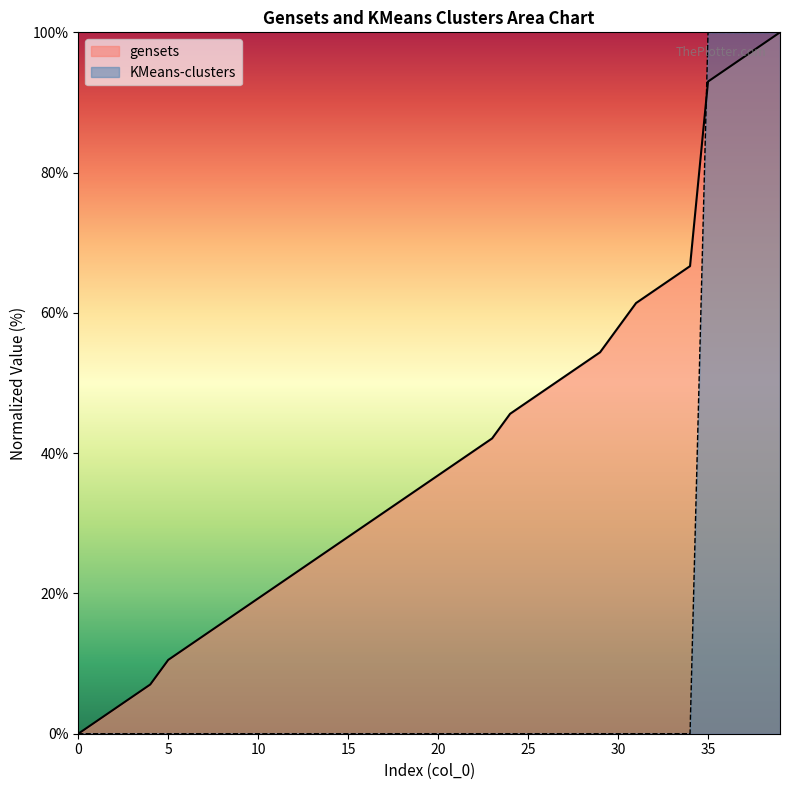

After their last crossing, which series has the higher values: gensets or KMeans-clusters?

KMeans-clusters